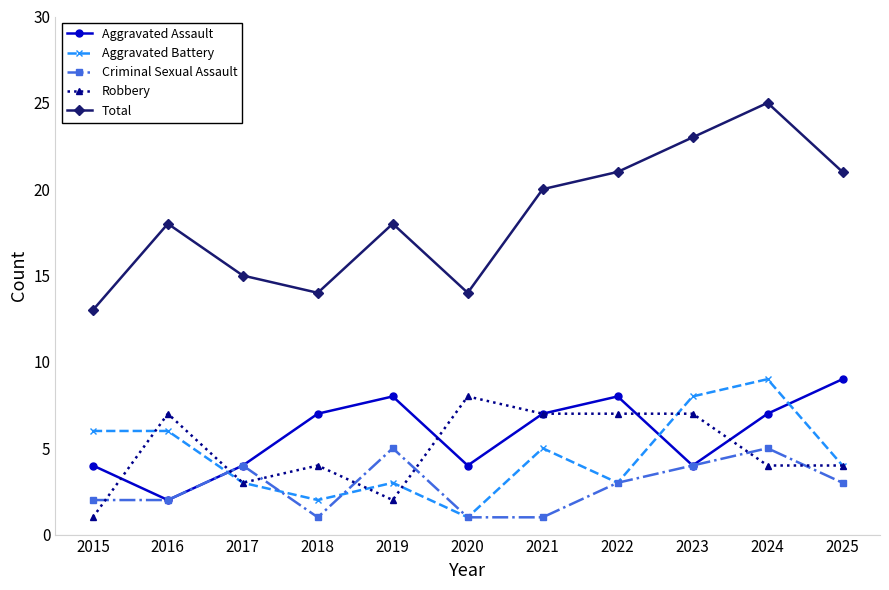

The value of Total at 2024 is 25. True or false?

True